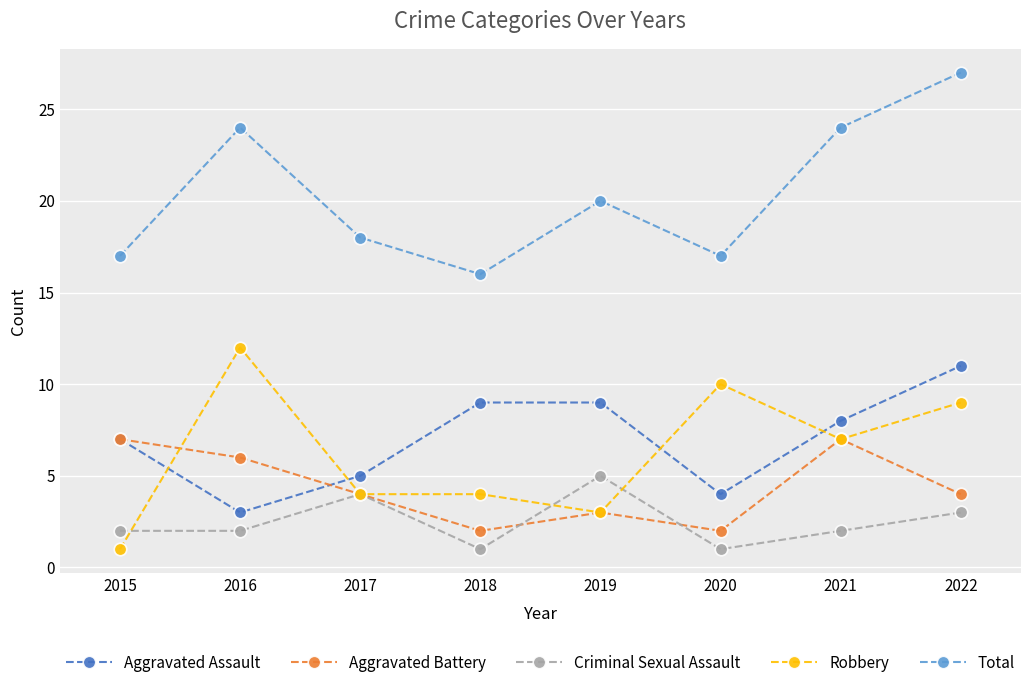

Count the number of data series in this chart.

5